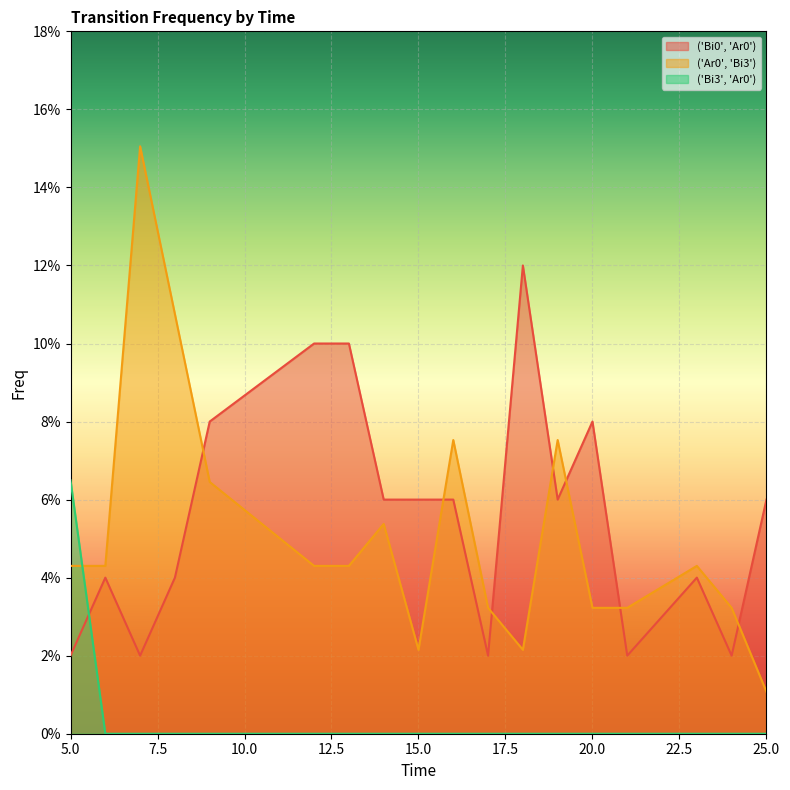

Is the value of ('Bi0', 'Ar0') at 5 greater than the value of ('Bi3', 'Ar0') at 19?

Yes